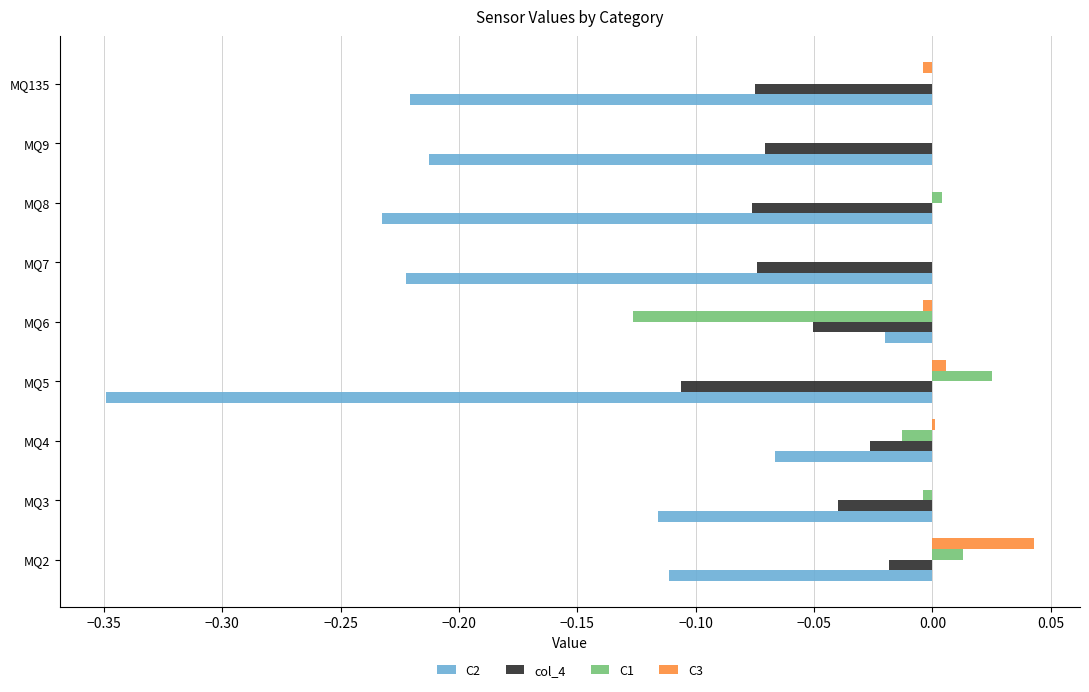

At which label does C1 reach its peak?

MQ5